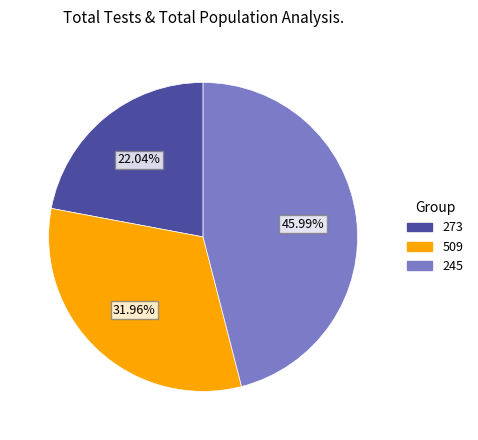

Count the number of slices in the pie.

3